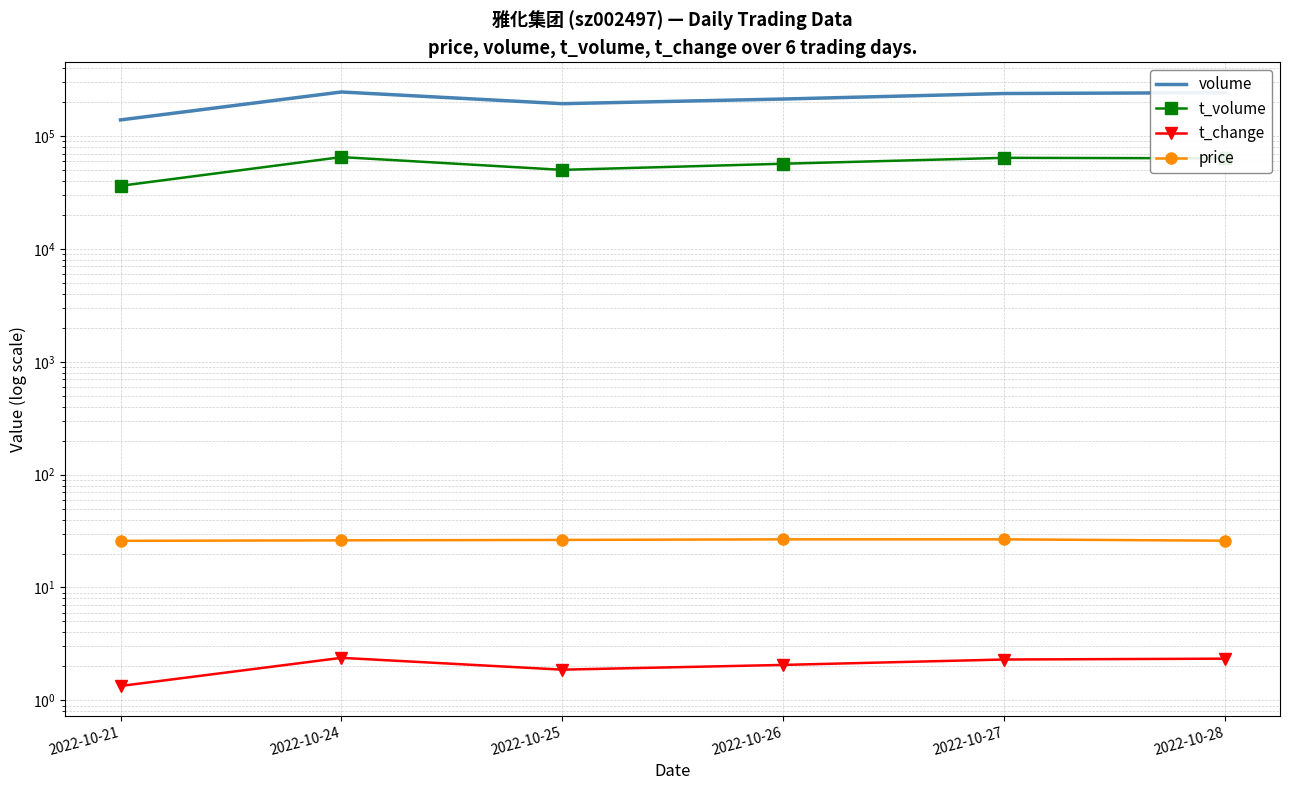

What is the difference between the maximum and minimum values in the t_change series?

1.0